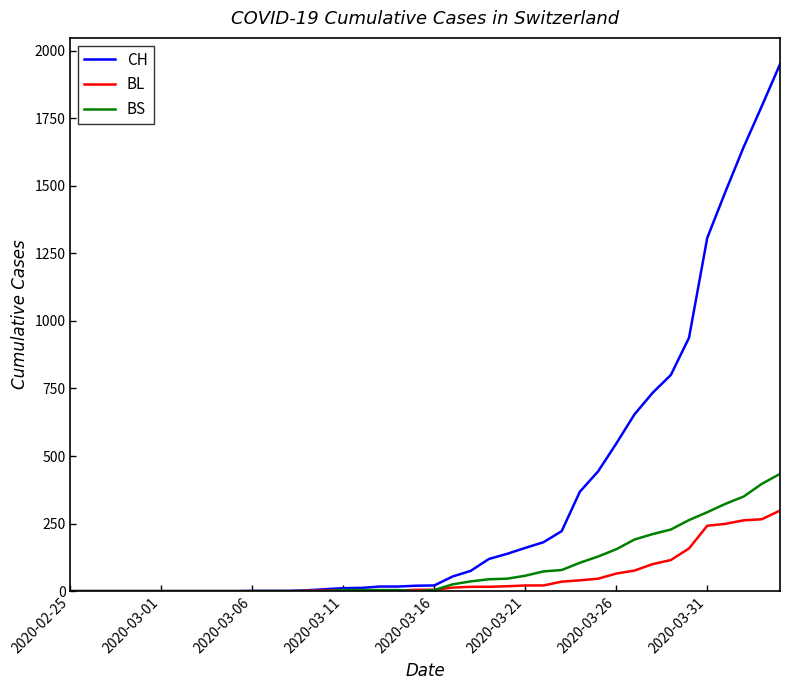

Which series has the widest spread of values?

CH